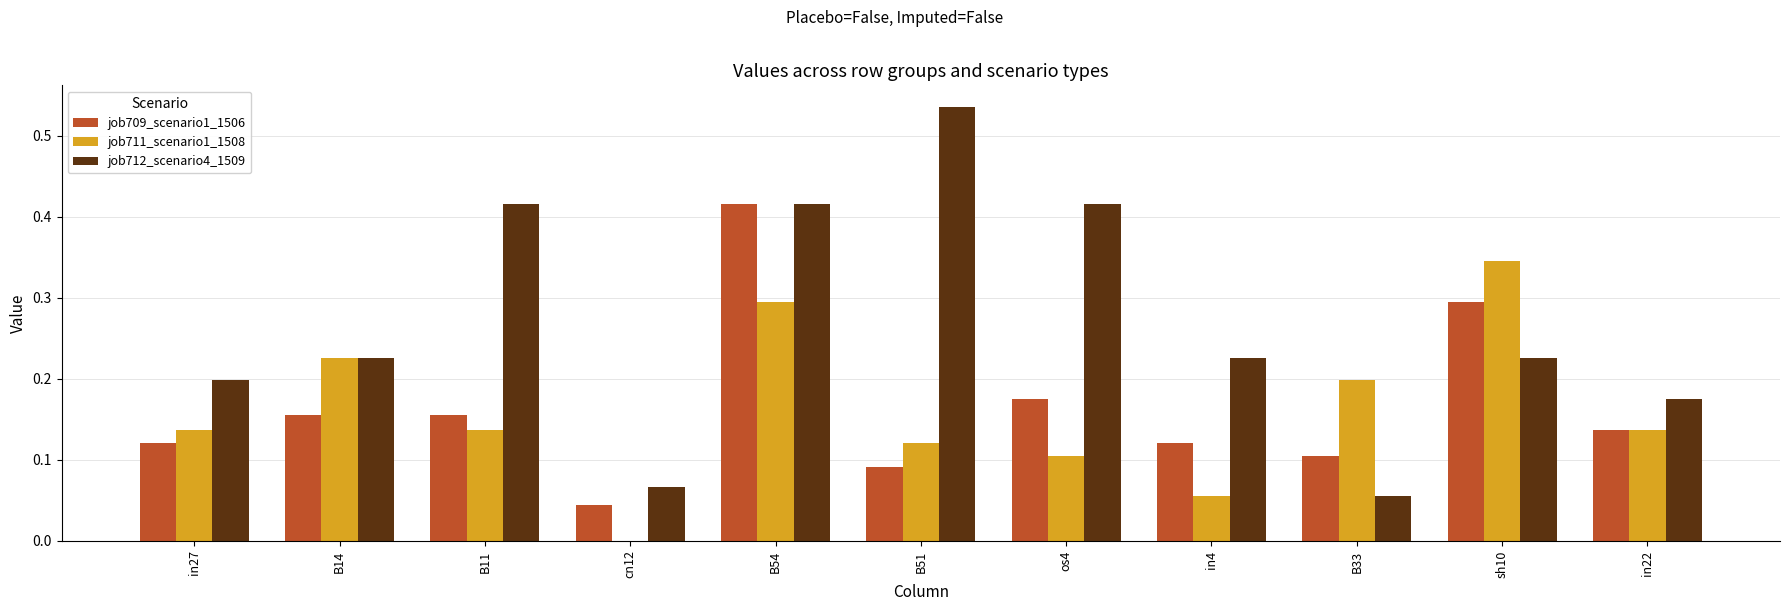

What is the total value across all series at os4?

0.7